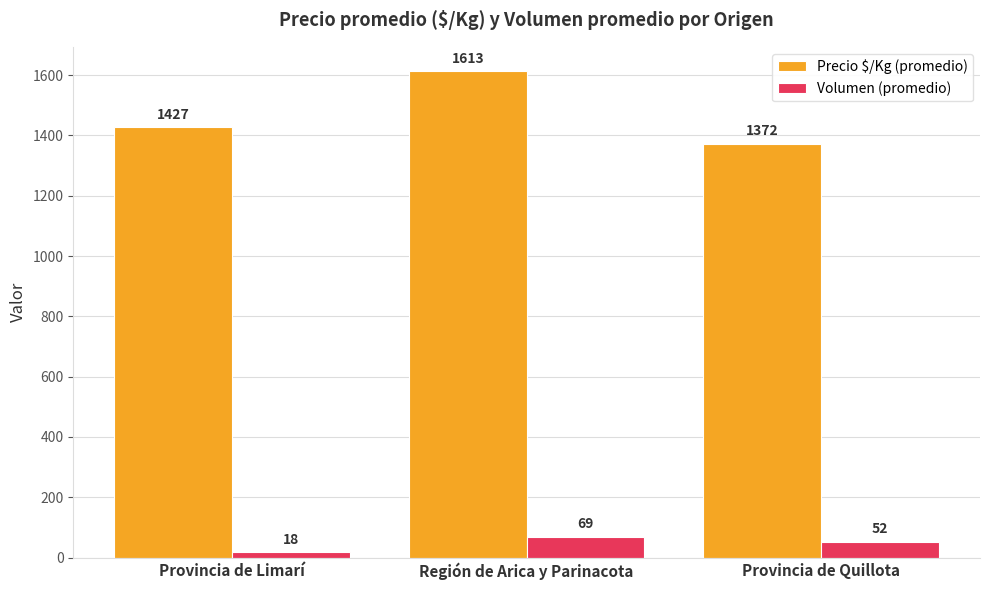

What is the sum of all Precio $/Kg (promedio) values?

4412